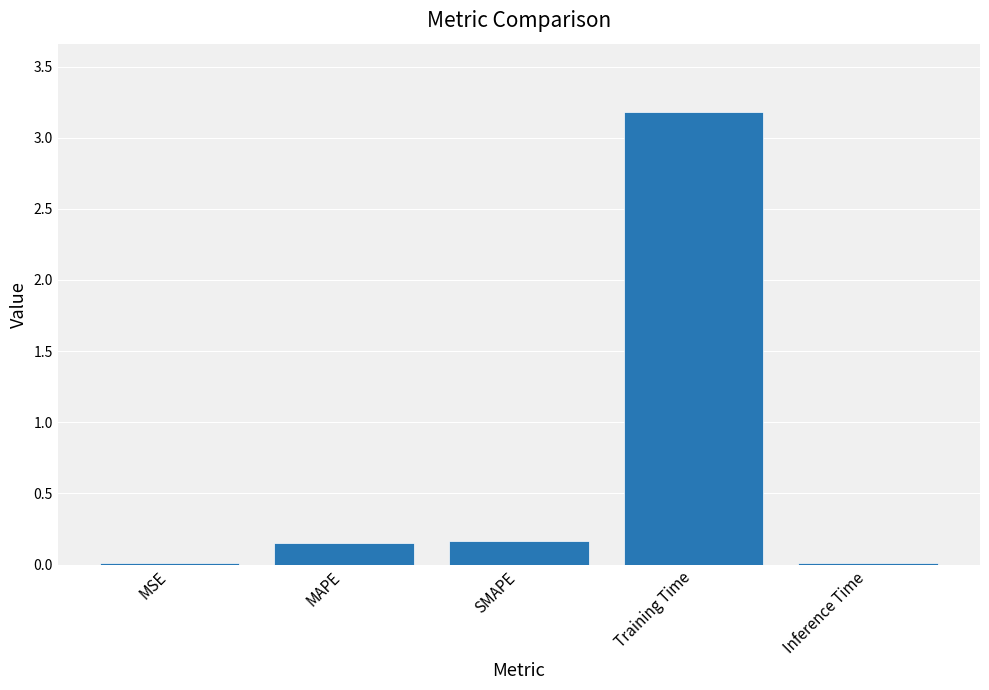

What is the sum of all values?

3.5